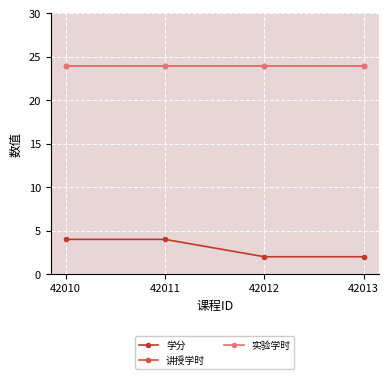

True or false: 学分 and 实验学时 cross at least once.

False